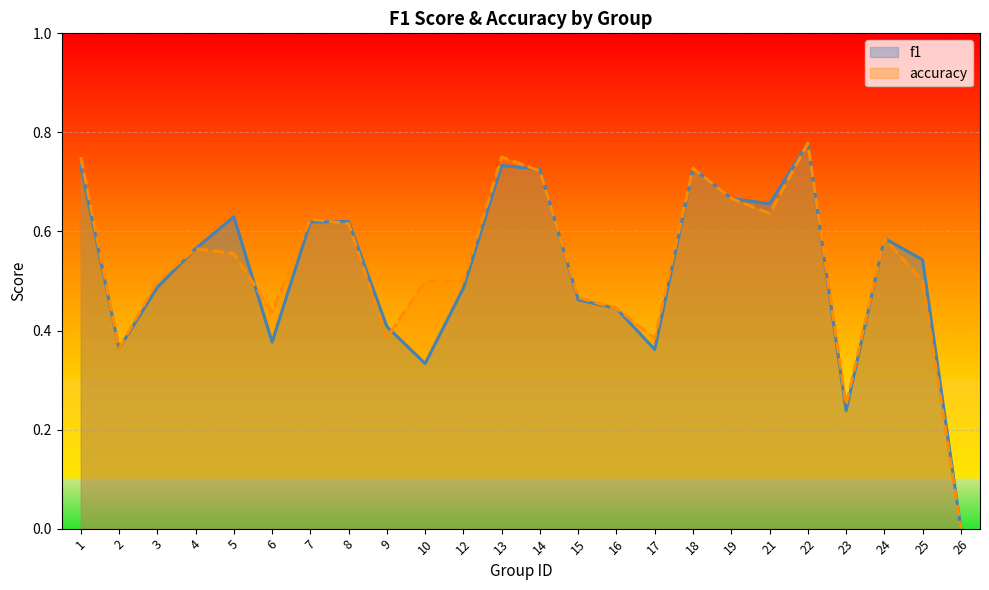

The value of accuracy at 13 is 0.8. True or false?

True